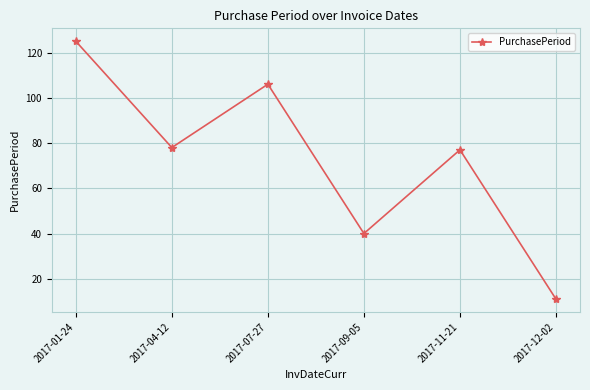

Does the chart have visible grid lines?

Yes